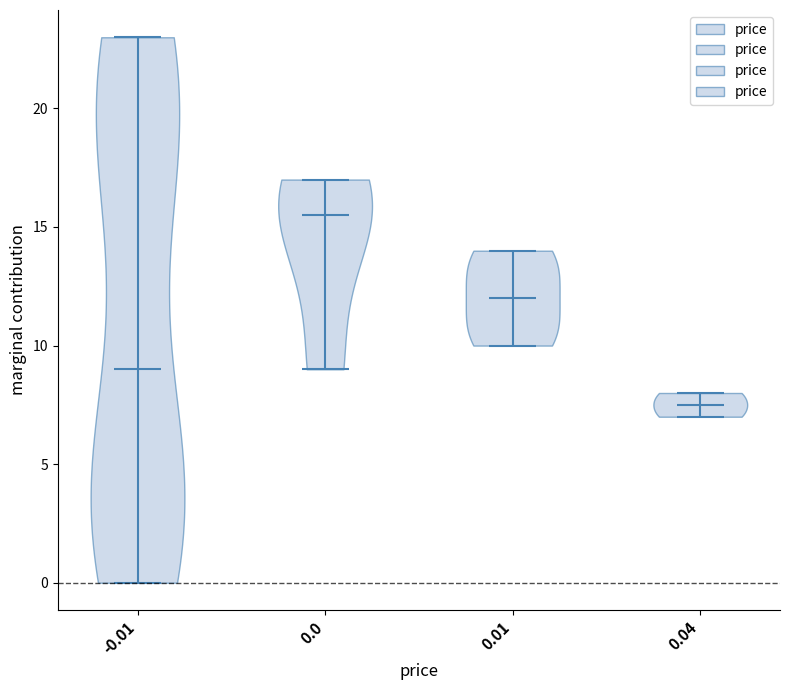

Which violin has the highest median line?

0.0